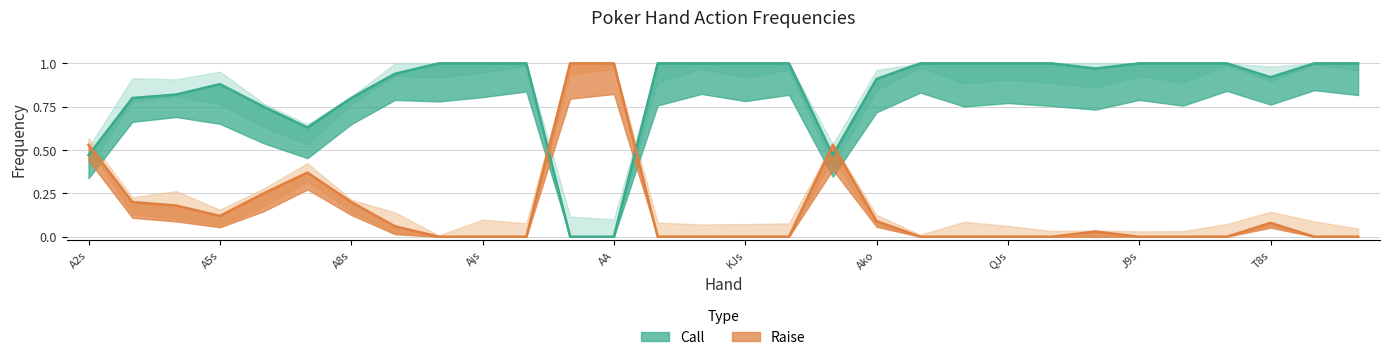

True or false: Call and Raise cross at least once.

True